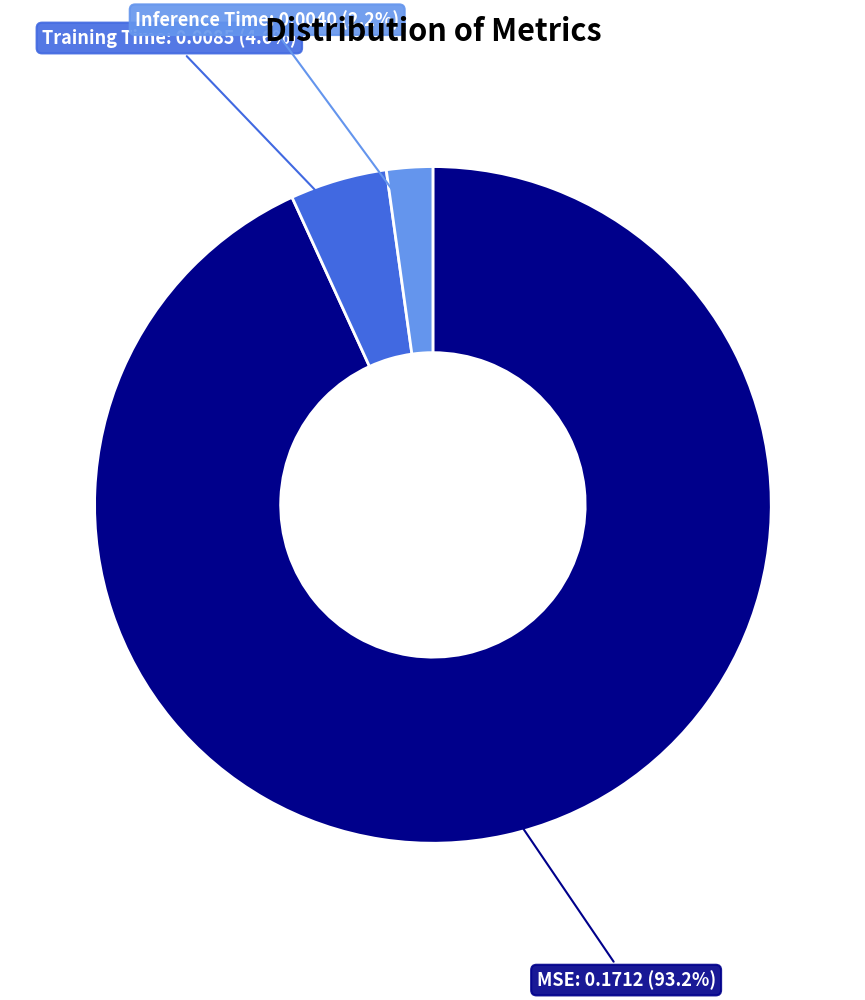

How many segments does this pie chart have?

3